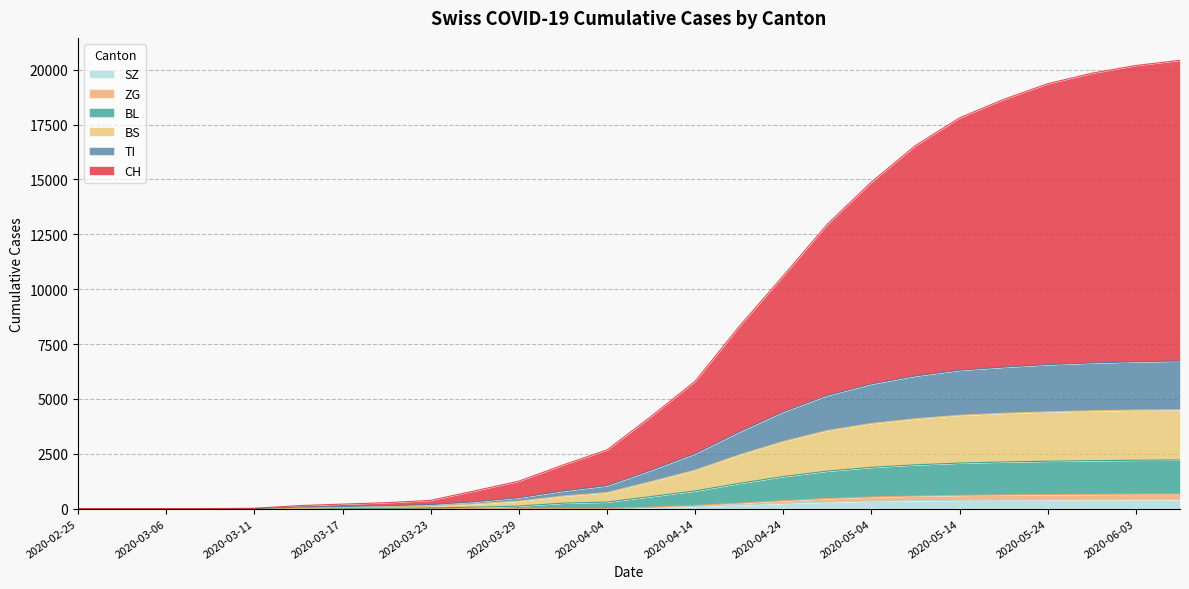

Between 2020-03-17 and 2020-03-20, which series saw the biggest shift?

CH